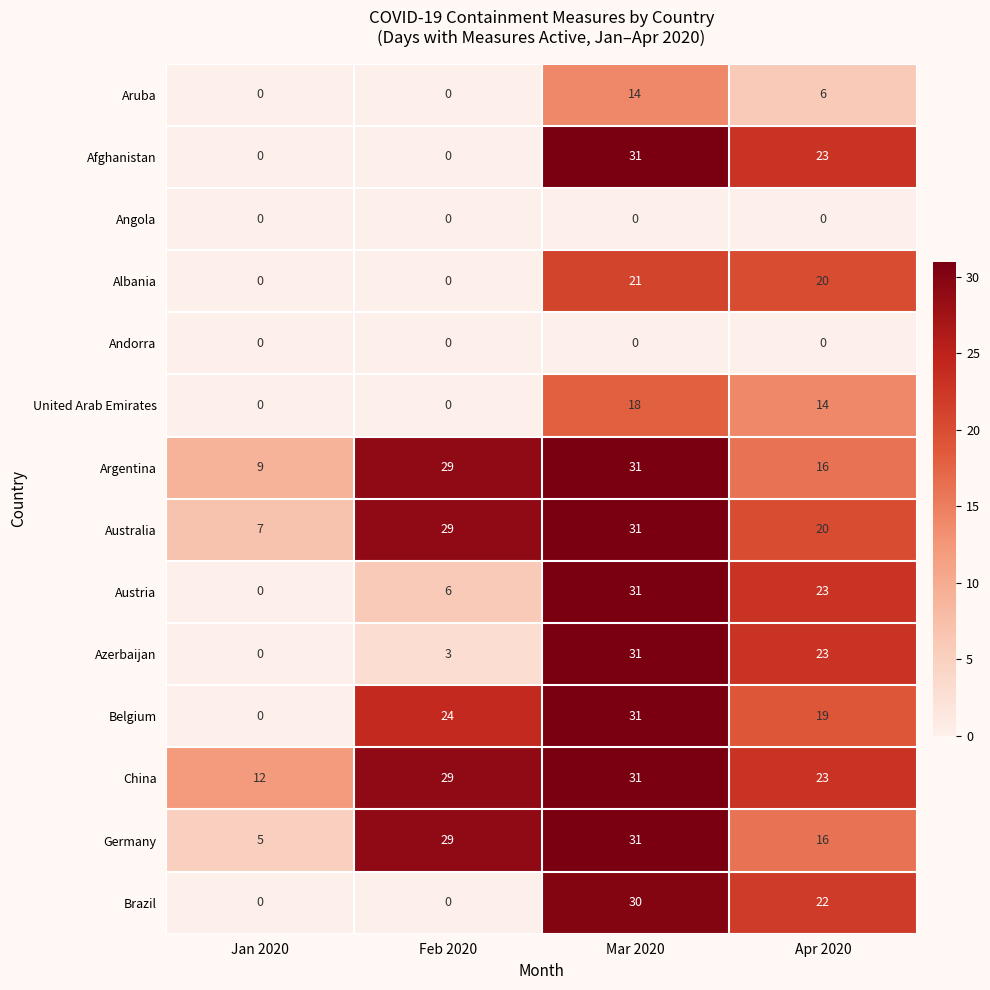

Count the number of data series in this chart.

14